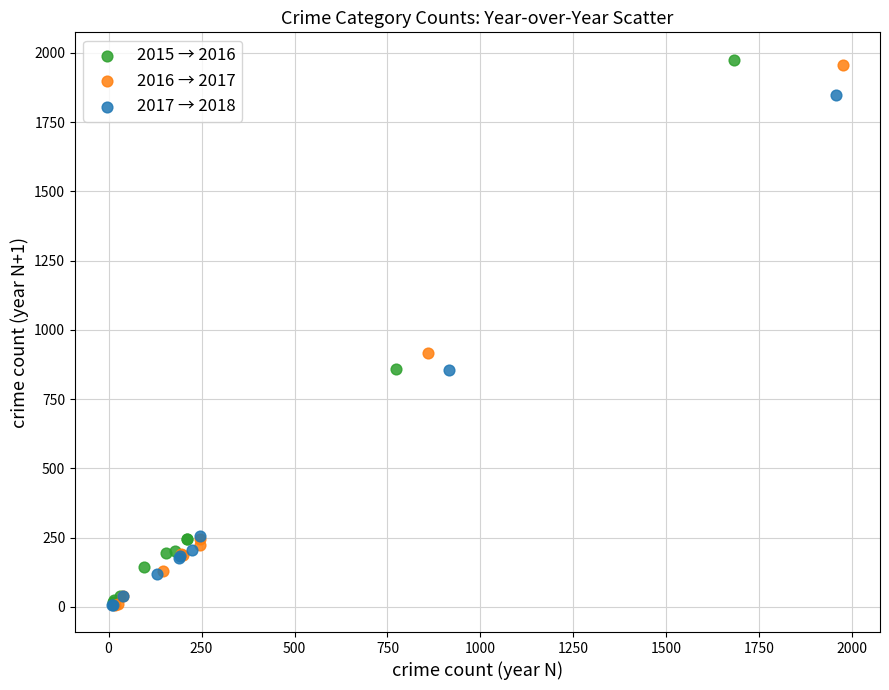

Which series has the largest Y range (max minus min)?

2015 → 2016